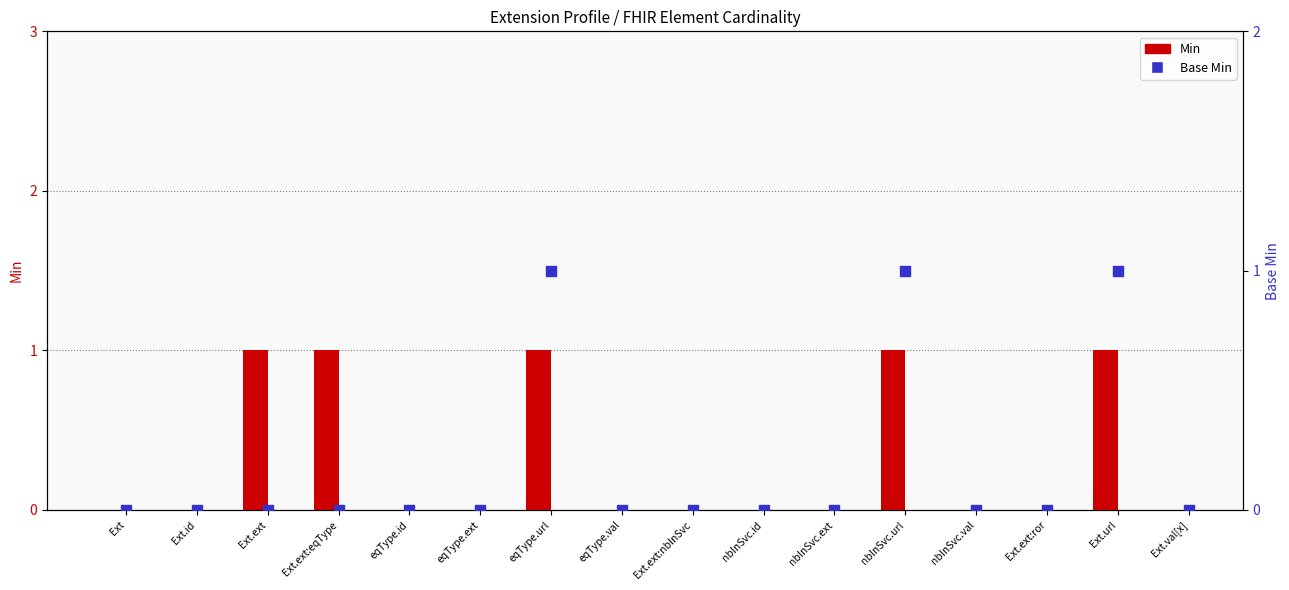

Which series contains the highest Y value?

Min